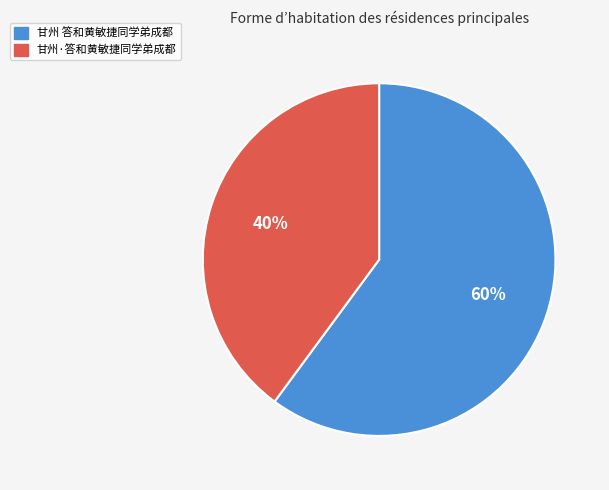

To the nearest percent, what portion does 甘州·答和黄敏捷同学弟成都 represent?

40%